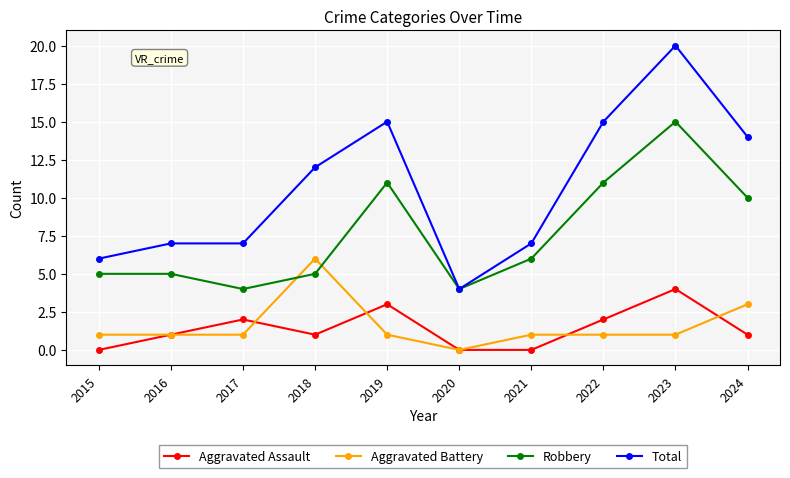

Reading left to right, what are all the values shown in this chart?

Aggravated Assault: 0	1	2	1	3	0	0	2	4	1
Aggravated Battery: 1	1	1	6	1	0	1	1	1	3
Robbery: 5	5	4	5	11	4	6	11	15	10
Total: 6	7	7	12	15	4	7	15	20	14